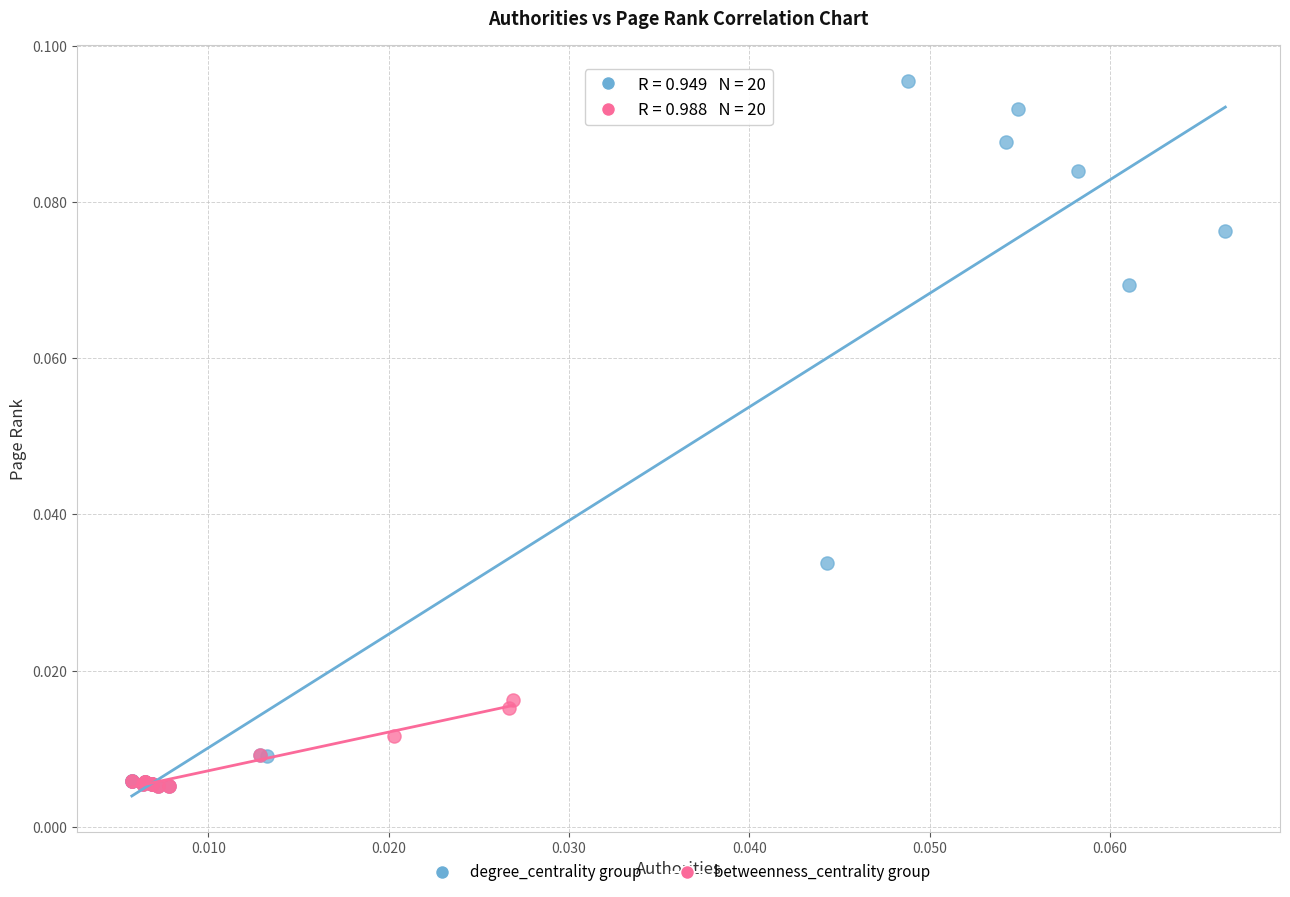

Which series has the largest Y range (max minus min)?

degree_centrality group